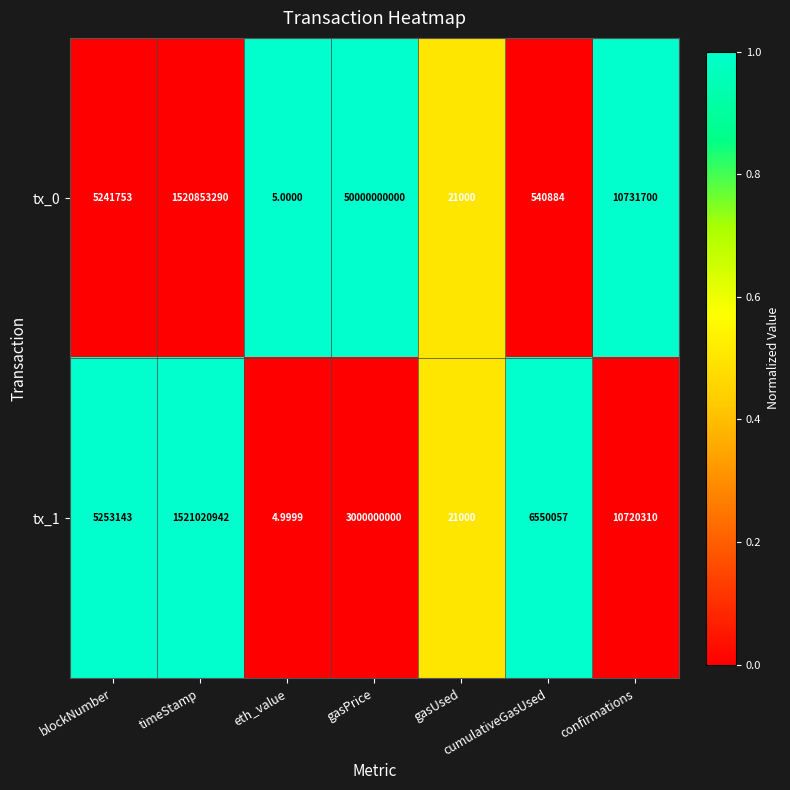

Rank the categories by tx_0 value from highest to lowest.

gasPrice, timeStamp, confirmations, blockNumber, cumulativeGasUsed, gasUsed, eth_value